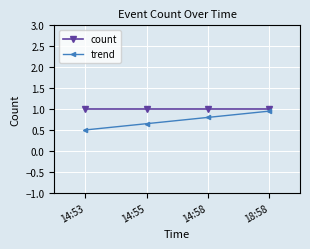

What are all the series names shown in the legend?

count, trend